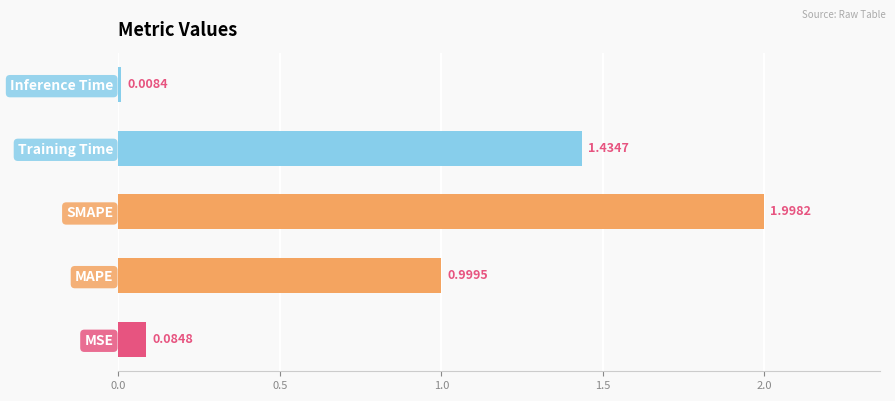

What is the change in value from SMAPE to Inference Time?

-2.0